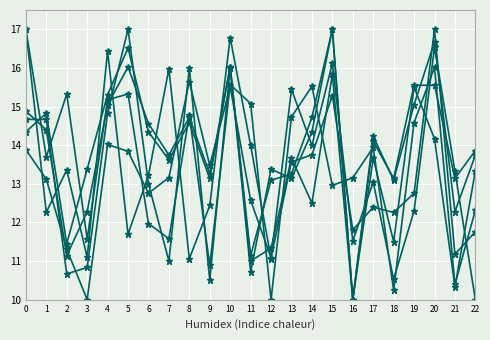

How many series are shown in this chart?

6